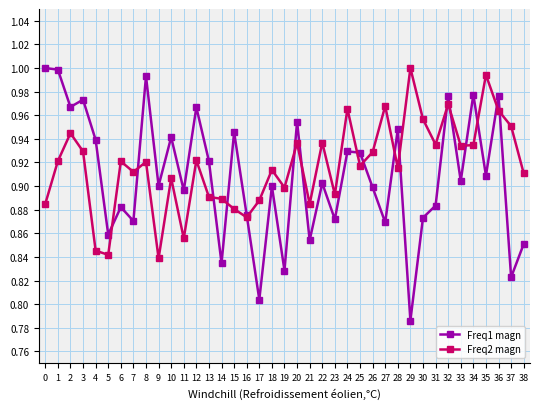

What is the difference between the Freq2 magn values at 5 and 18?

0.1